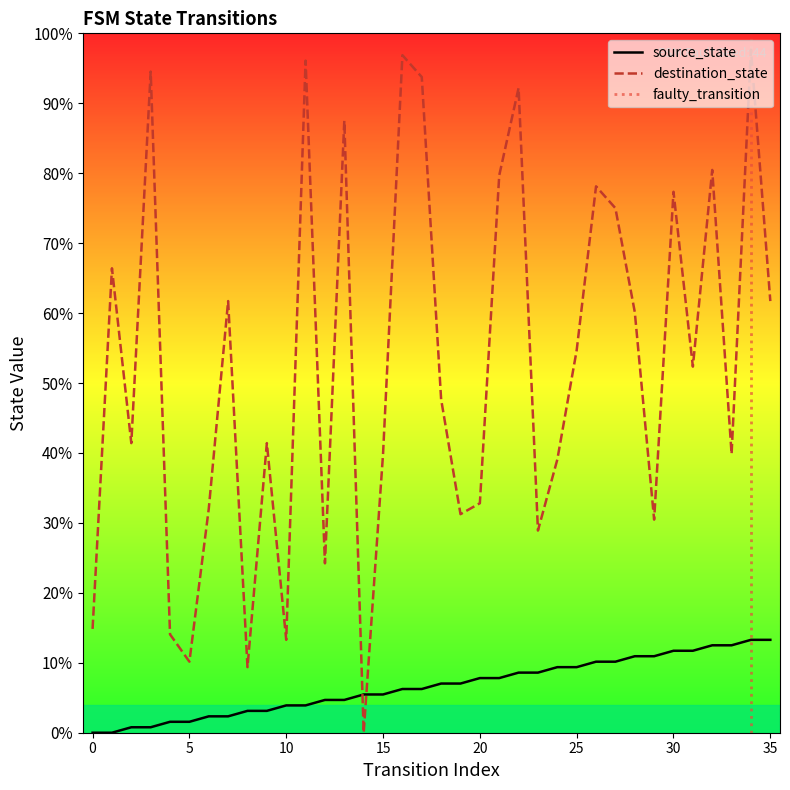

After their last crossing, which series has the higher values: source_state or destination_state?

destination_state